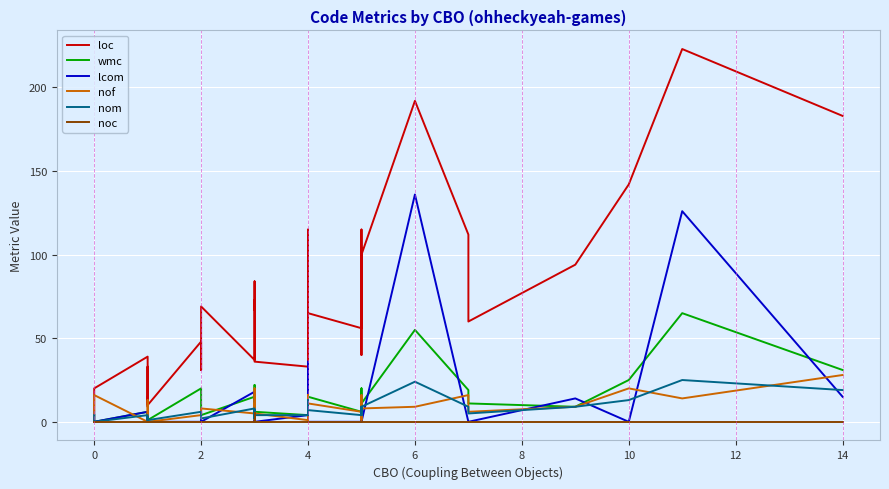

Which series has the widest spread of values?

loc